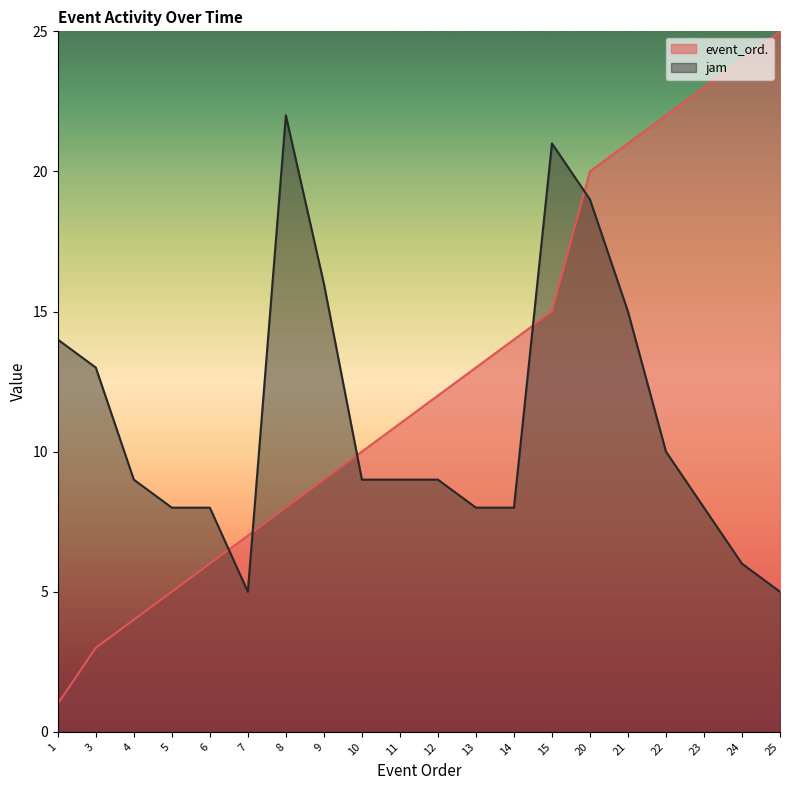

The value of event_ord. at 15 is 7. True or false?

False